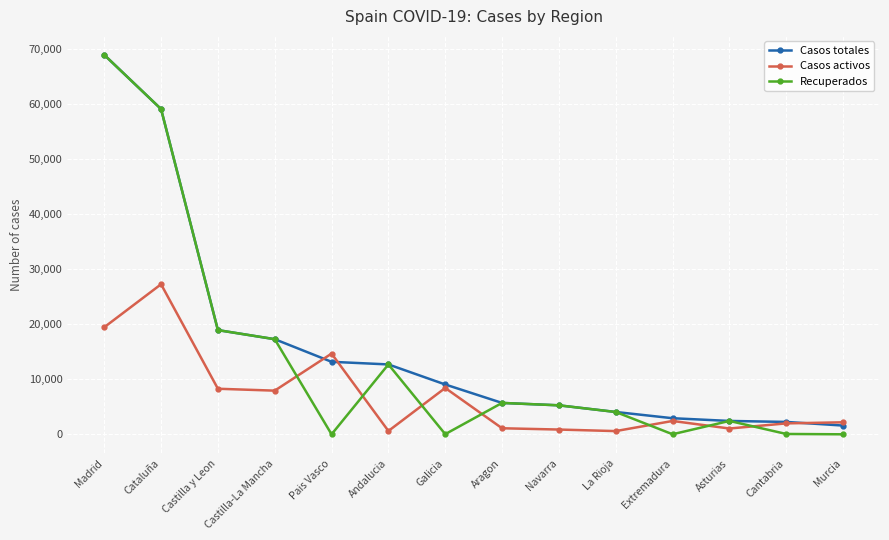

At which label does Casos totales first exceed 9041?

Madrid